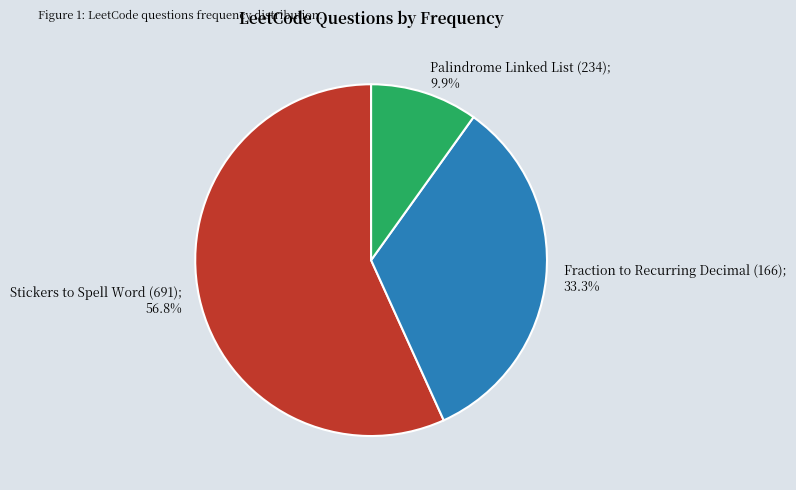

To the nearest percent, what is the difference between the largest and smallest slice percentages?

47%